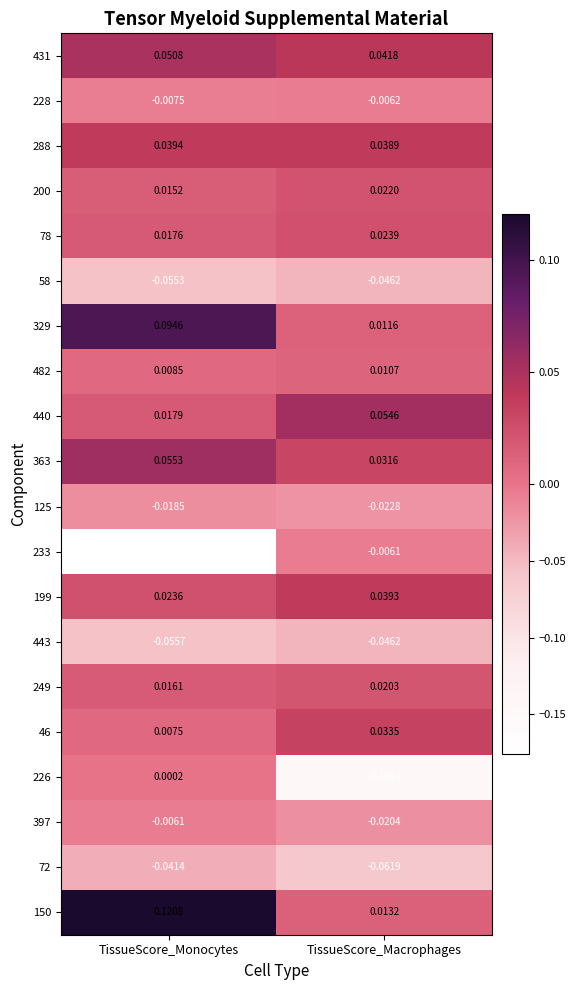

At which category is the sum across all series the highest?

TissueScore_Monocytes